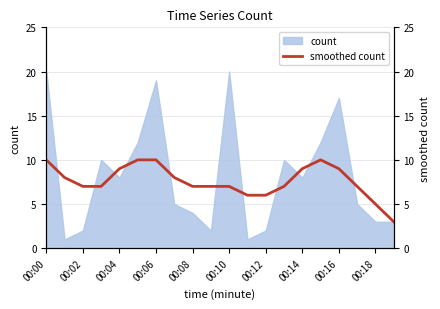

The value of count at 00:02 is 2. True or false?

True